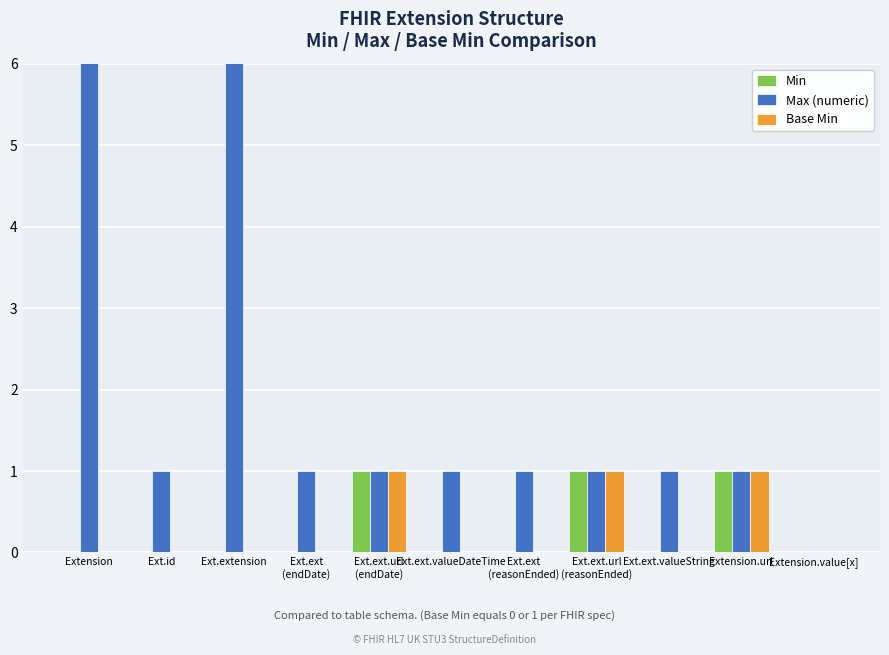

Which label corresponds to the smallest value in the chart?

Extension